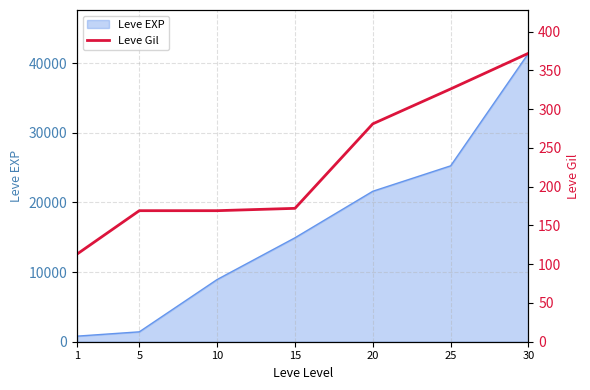

How many data points are less than 172?

3